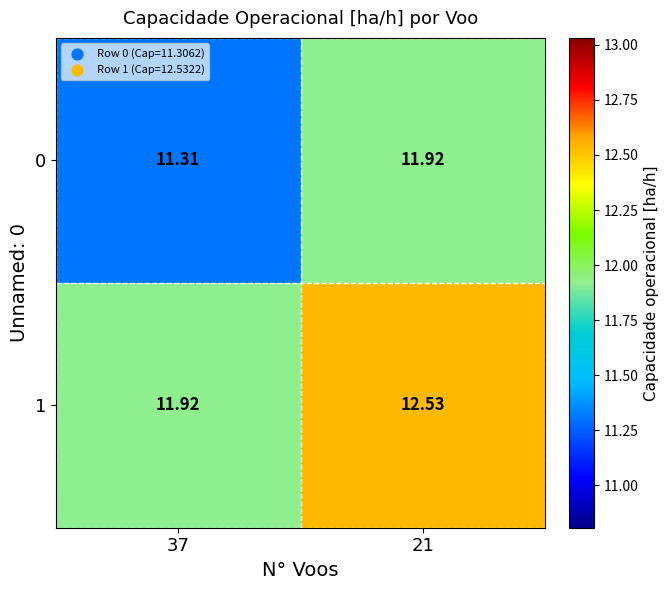

Is the value of 0 at 37 greater than the value of 1 at 21?

No